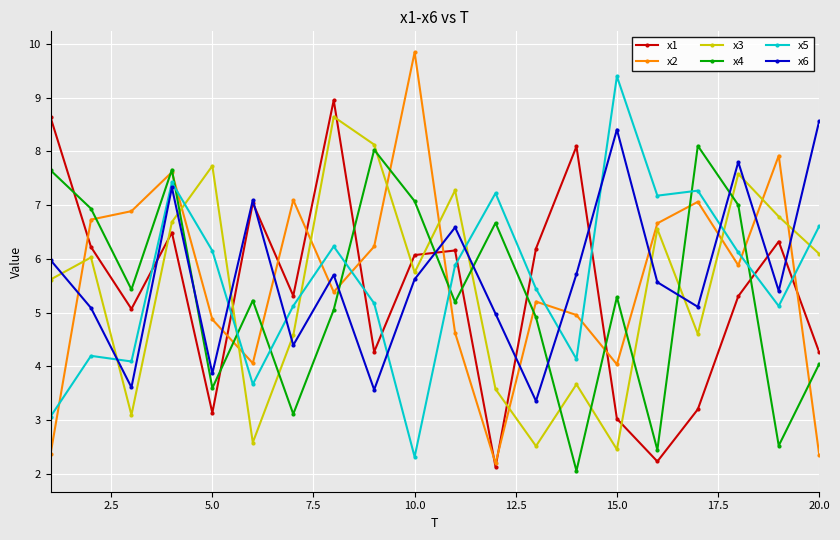

True or false: x6 and x2 cross at least once.

True